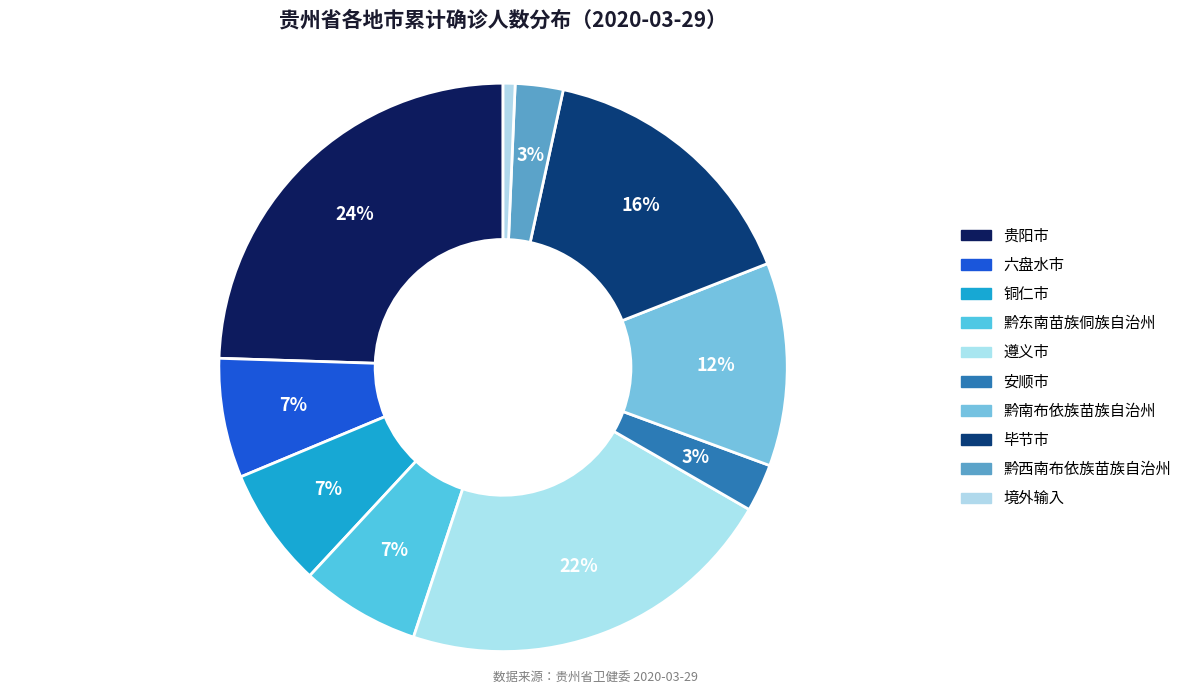

The 安顺市 slice represents 3% of the pie. True or false?

True